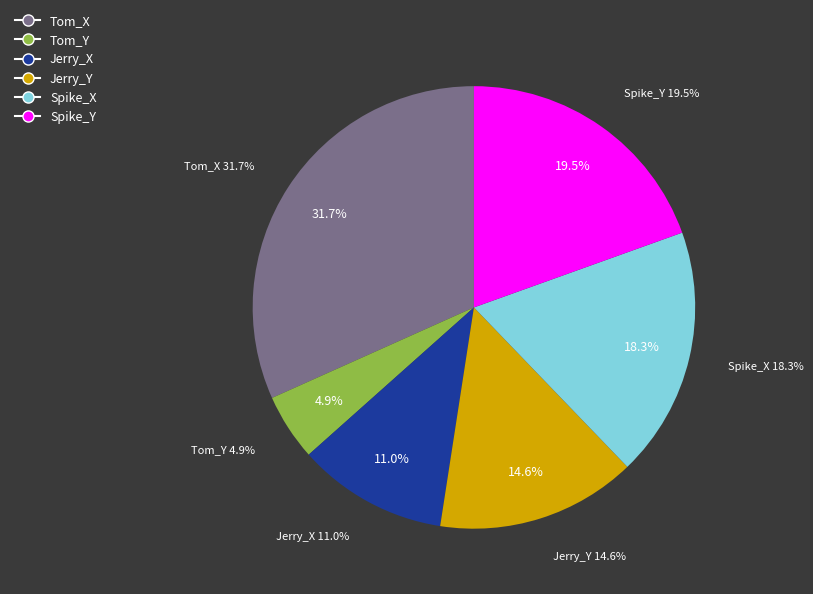

Approximately how many times larger is the value at Tom_Y compared to Jerry_X?

0.4